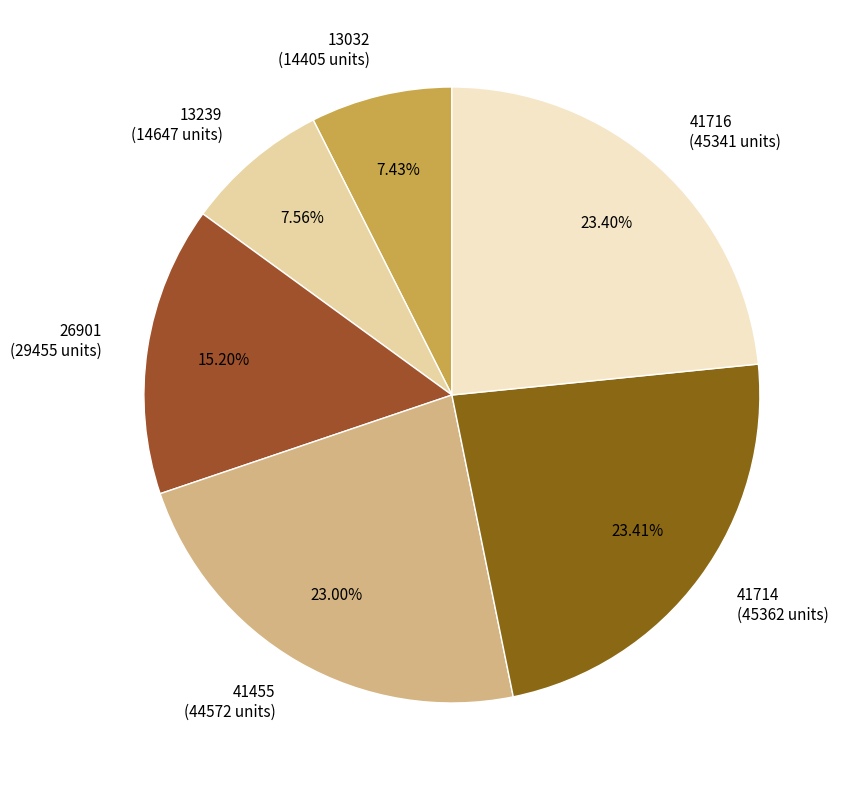

Count the number of slices in the pie.

6